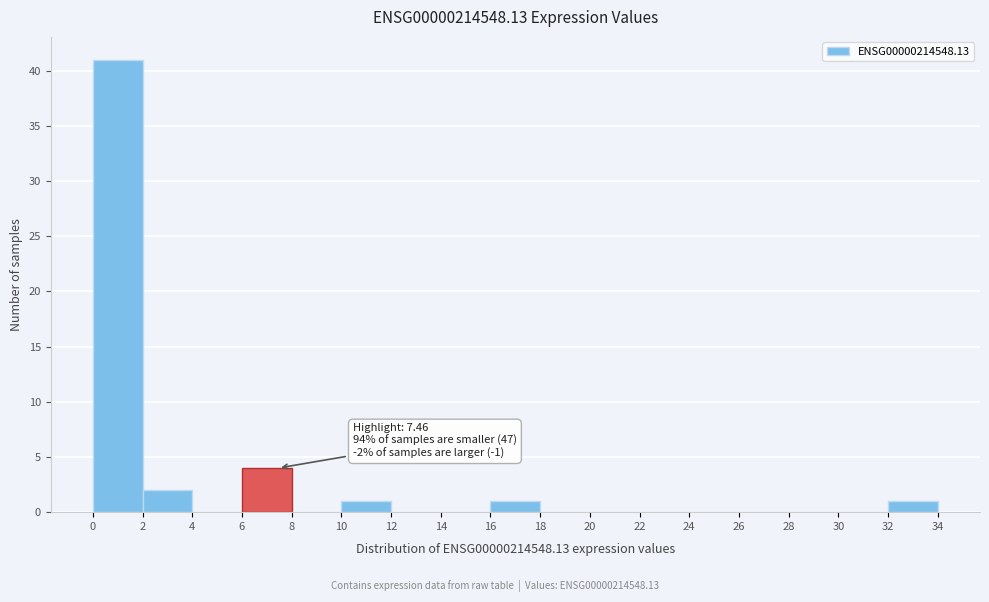

Over which range of the x-axis is the bar tallest?

0 to 2